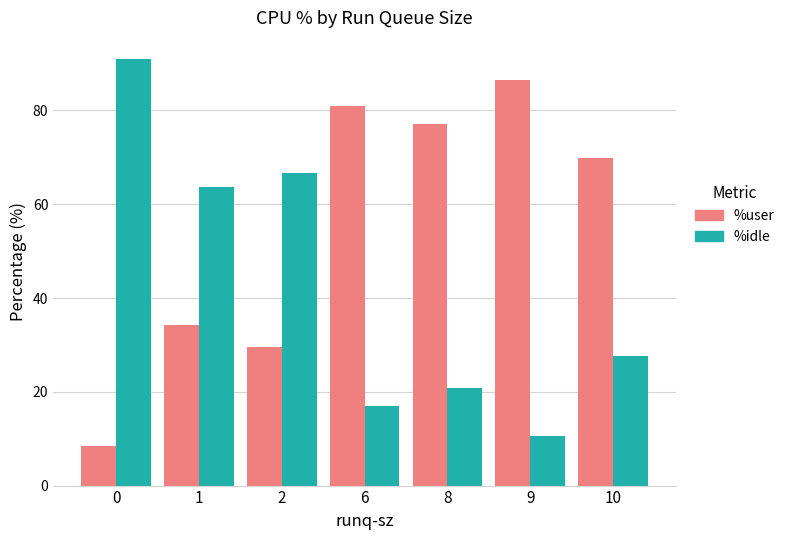

Rank the series at 6 from lowest to highest value.

%idle, %user